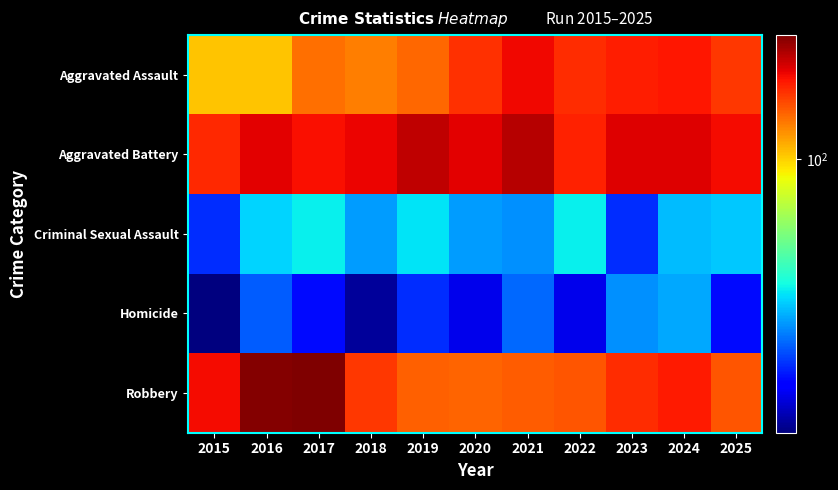

What is the difference between the highest and lowest values at 2024?

181